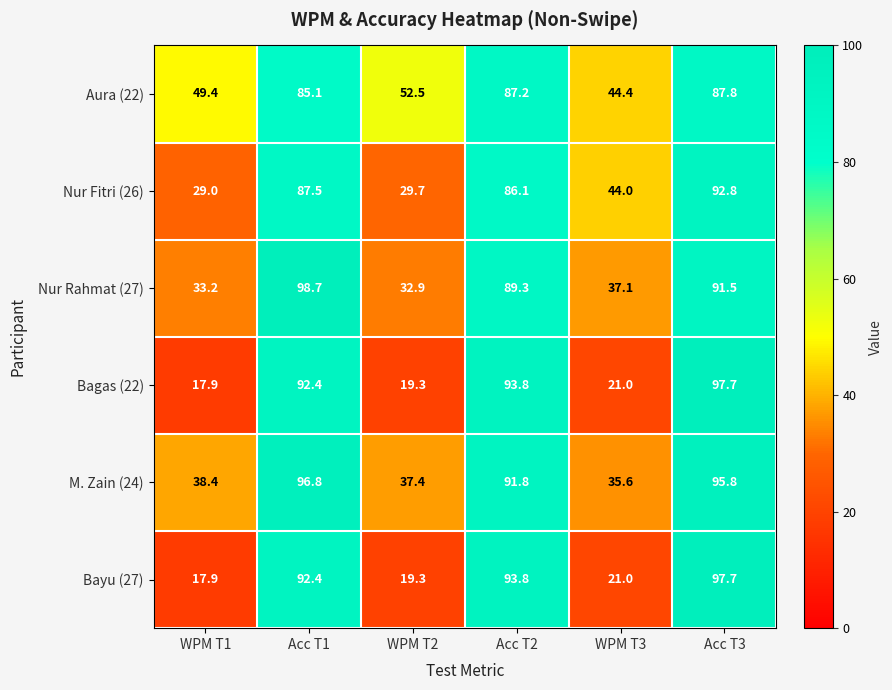

True or false: Aura (22) has a value of 85.1 at Acc T1.

True